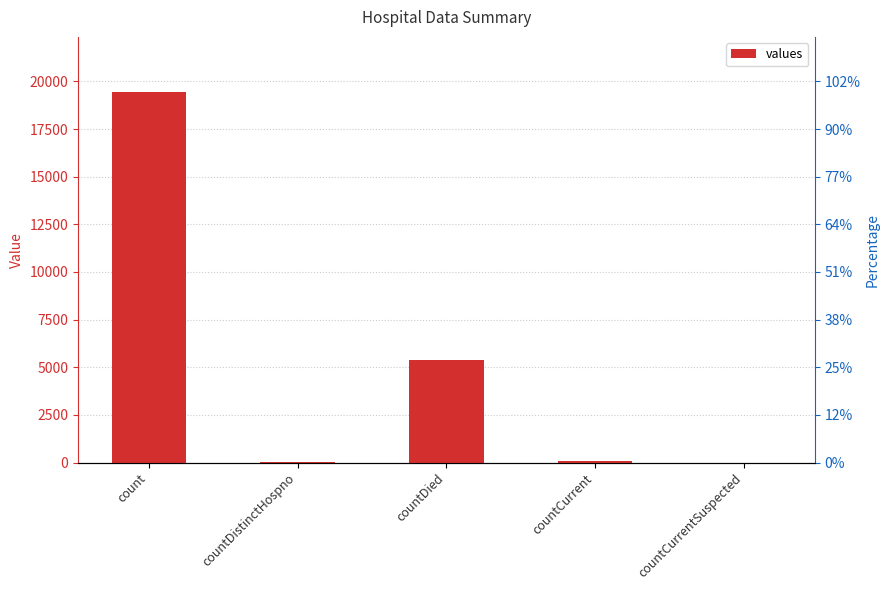

Which has a higher value, countCurrent or countCurrentSuspected?

countCurrent